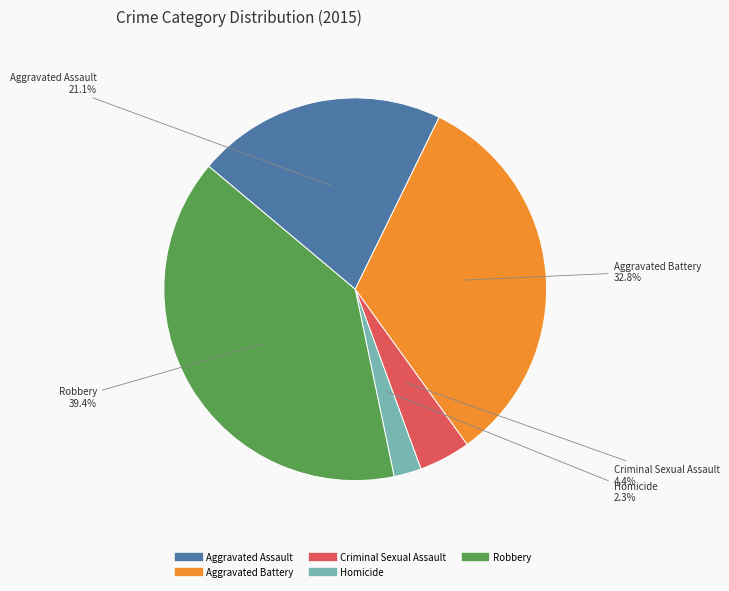

What is the ratio of the value at Homicide to the value at Aggravated Battery?

0.1